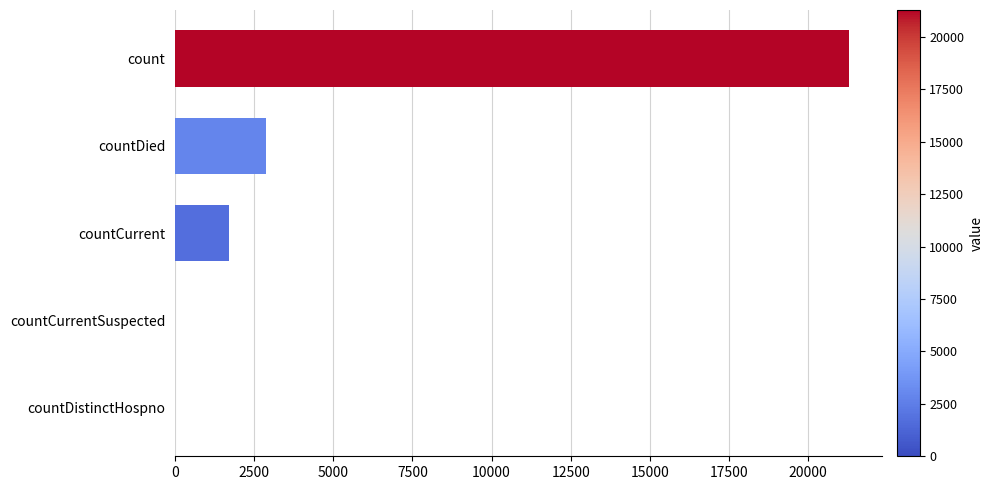

What is the change in value from countDistinctHospno to countDied?

+2870